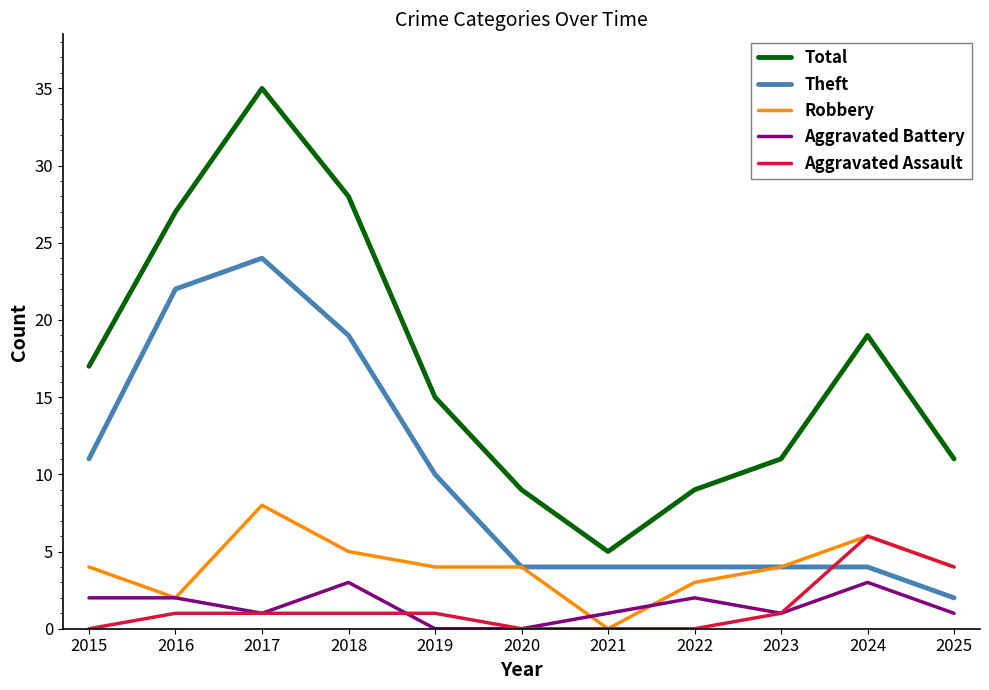

What is the difference between the Aggravated Battery values at 2024 and 2019?

3